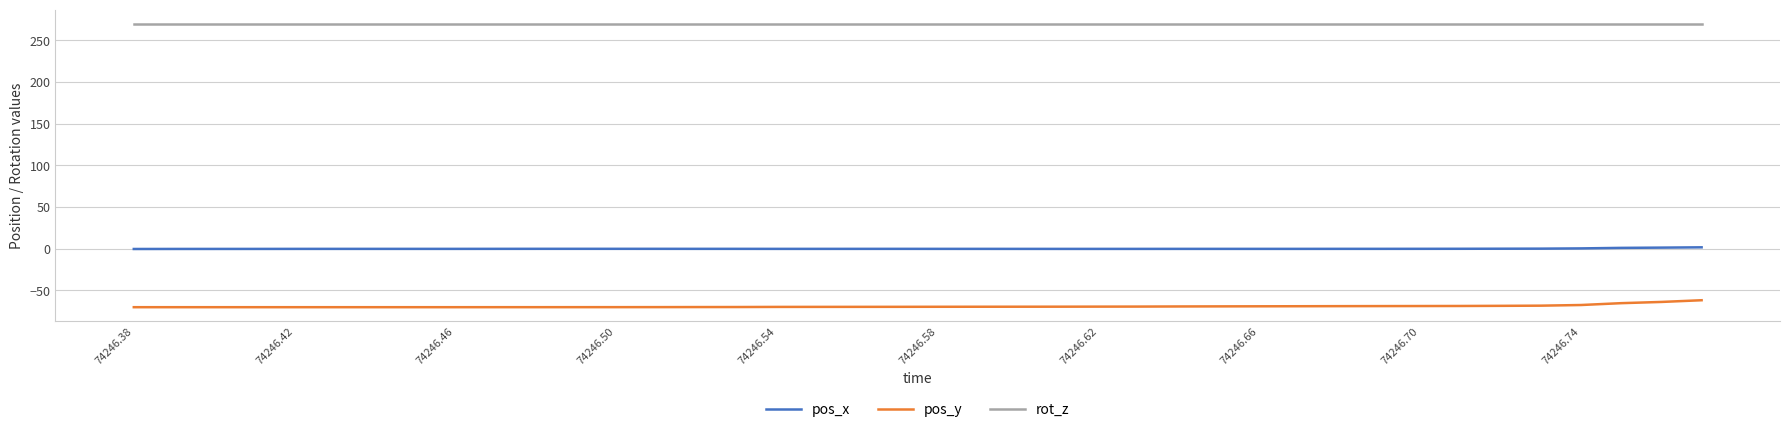

Which series has the largest total across all categories?

rot_z